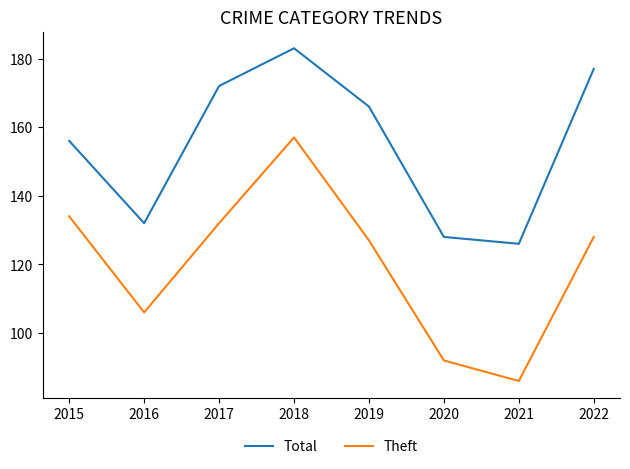

At which category is the sum across all series the highest?

2018